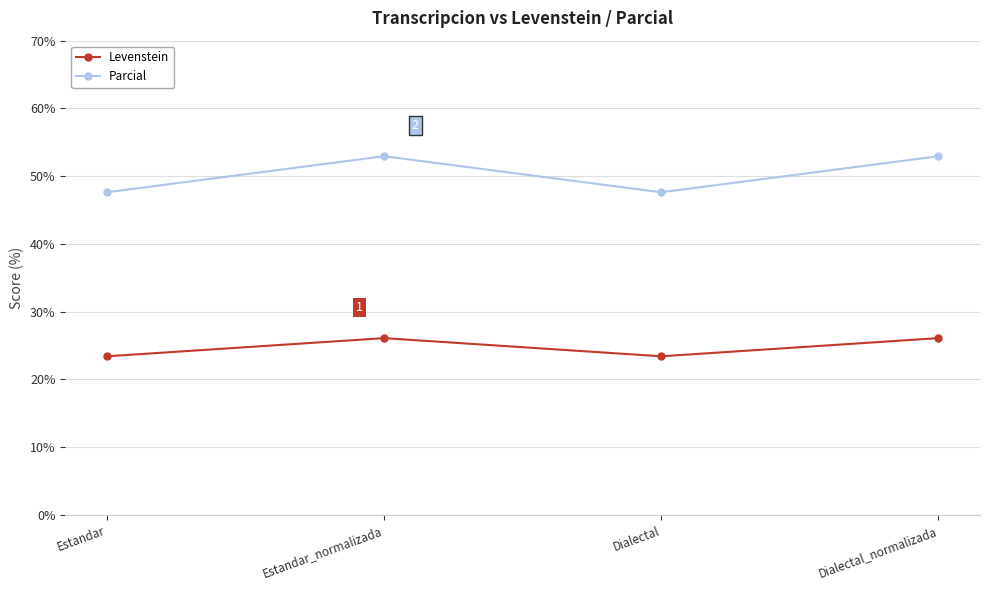

Read the Parcial value at Estandar.

47.6